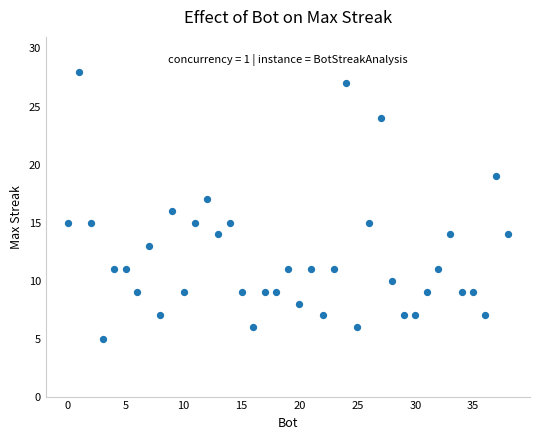

What is the range of X values (max minus min)?

38